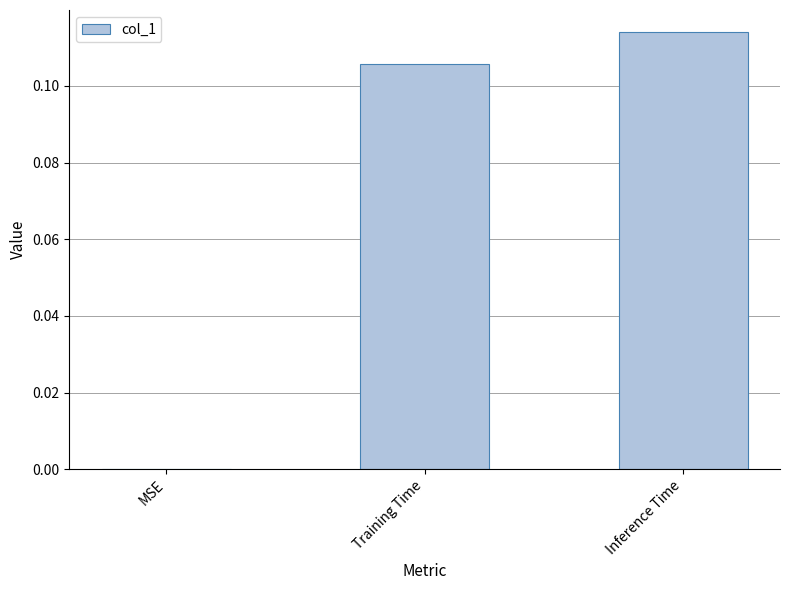

True or false: the data shows -0.1 at MSE.

False